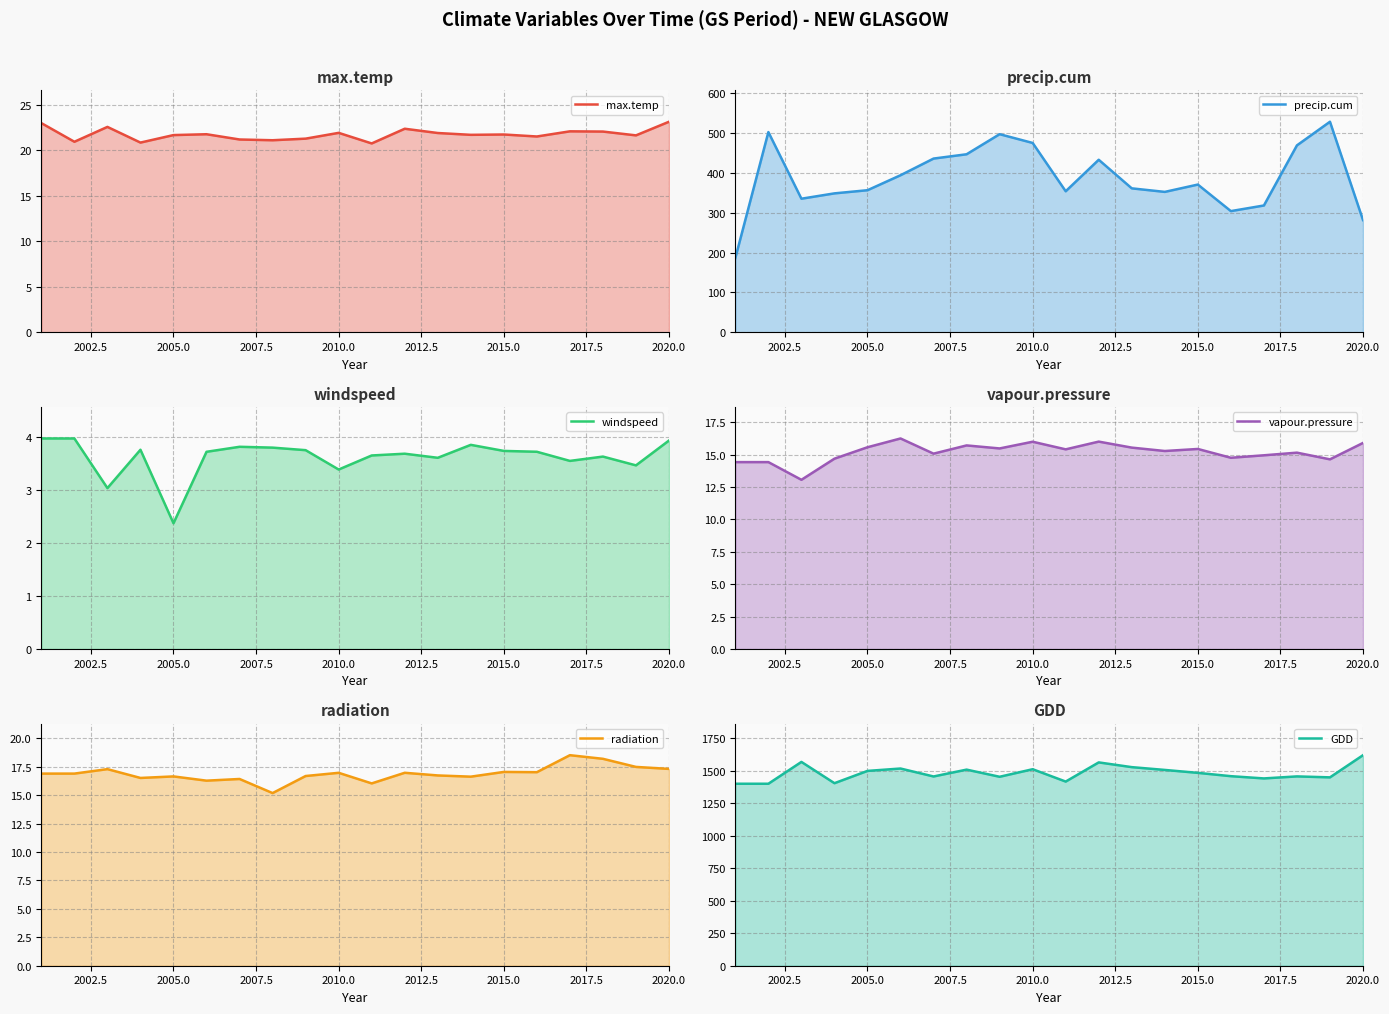

In GDD, how many points are higher than both neighbors (excluding endpoints)?

6